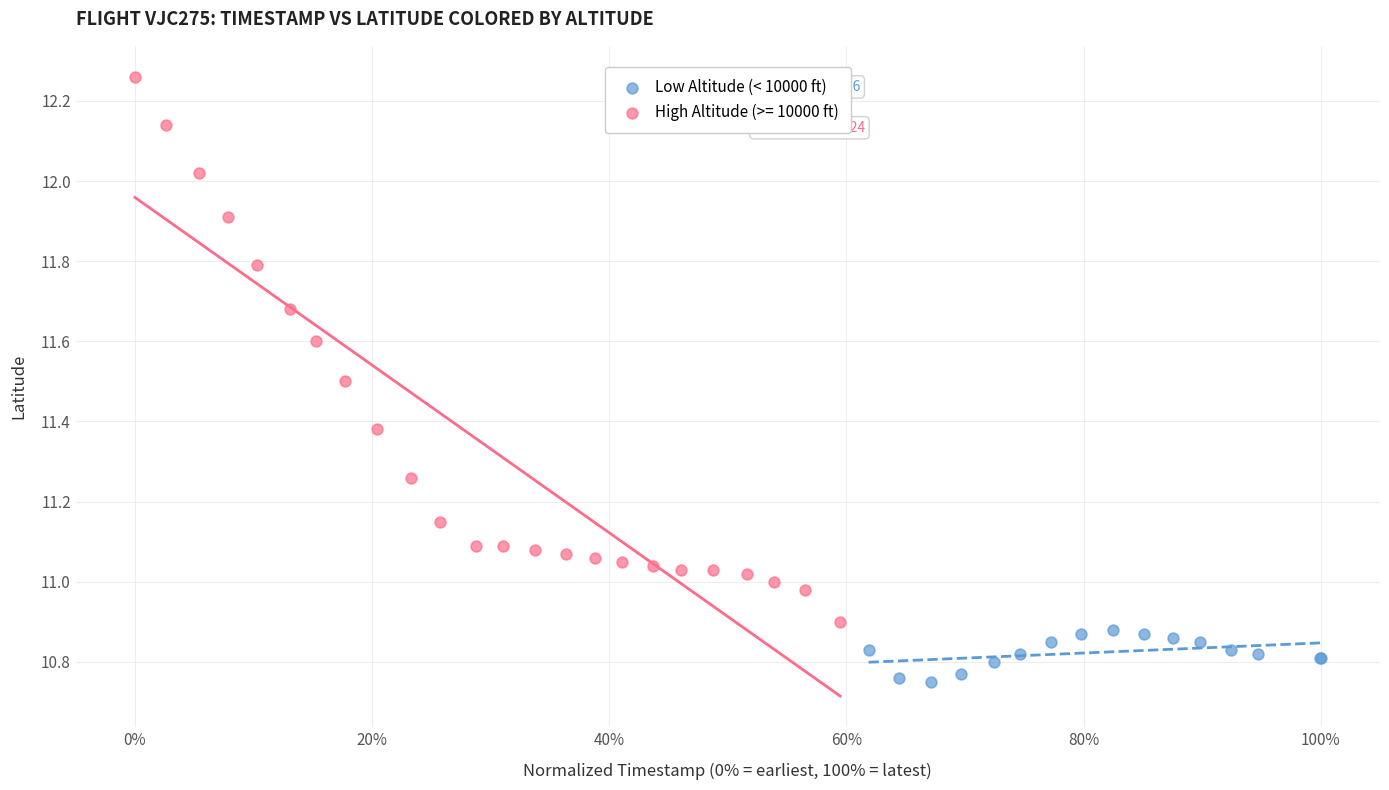

Which series reaches the minimum Y coordinate?

Low Altitude (< 10000 ft)